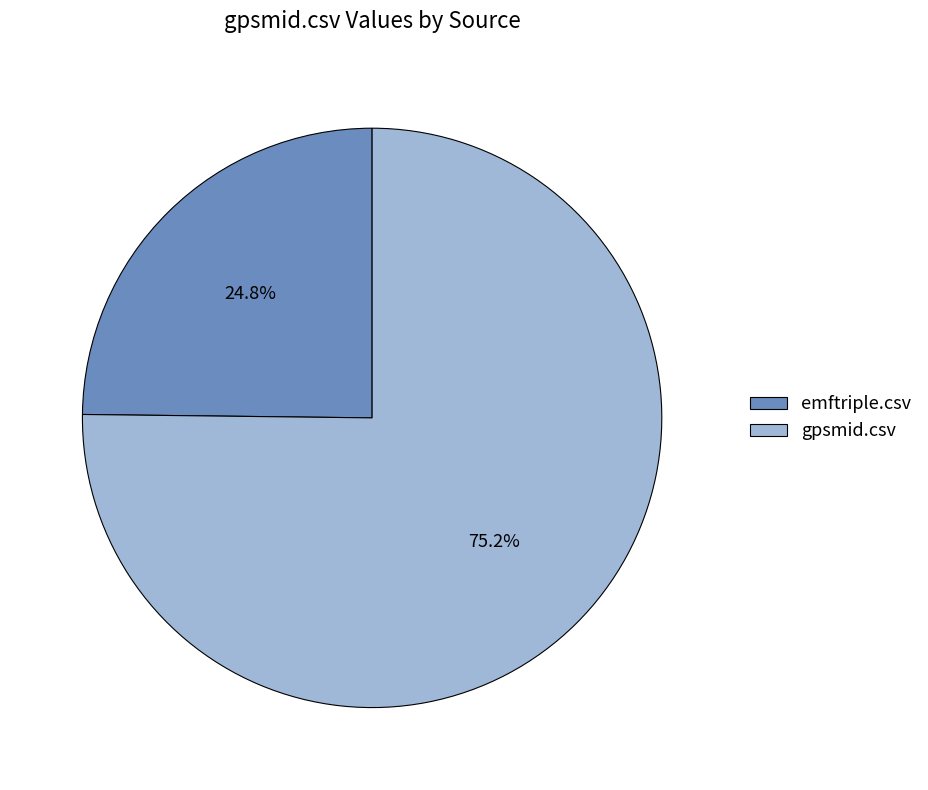

To the nearest percent, what is the average slice percentage?

50%